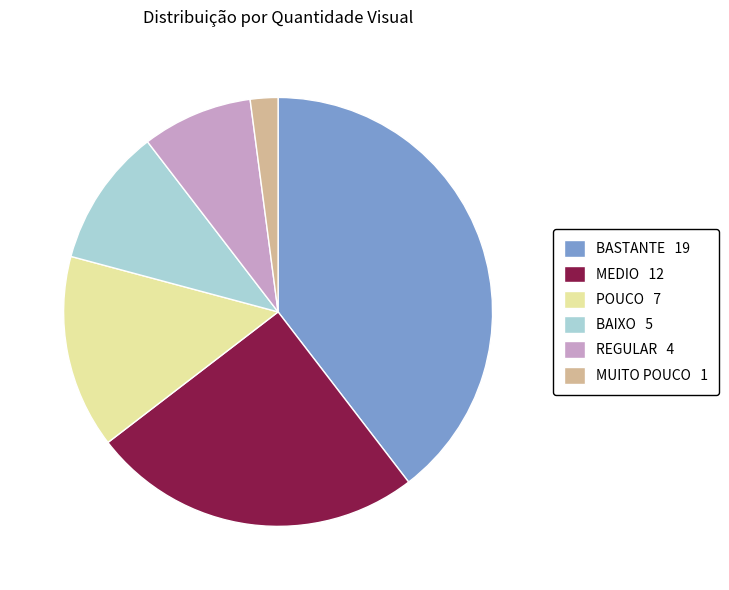

Combined, do REGULAR 4 and BAIXO 5 account for over 50%?

No